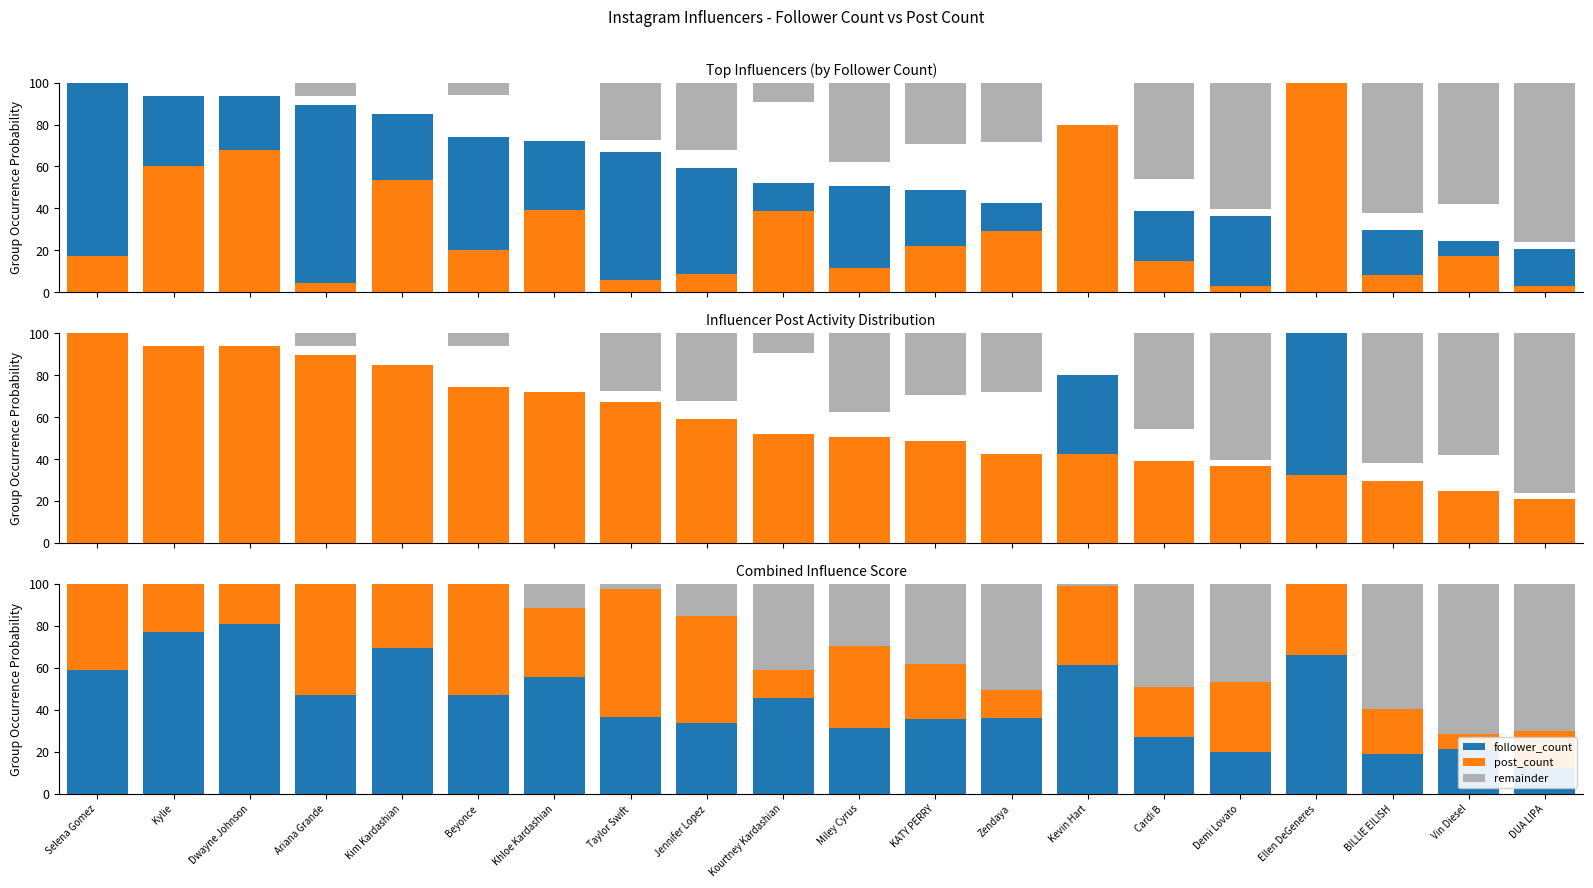

What is the sum of the remainder values at Kevin Hart and Vin Diesel?

72.9